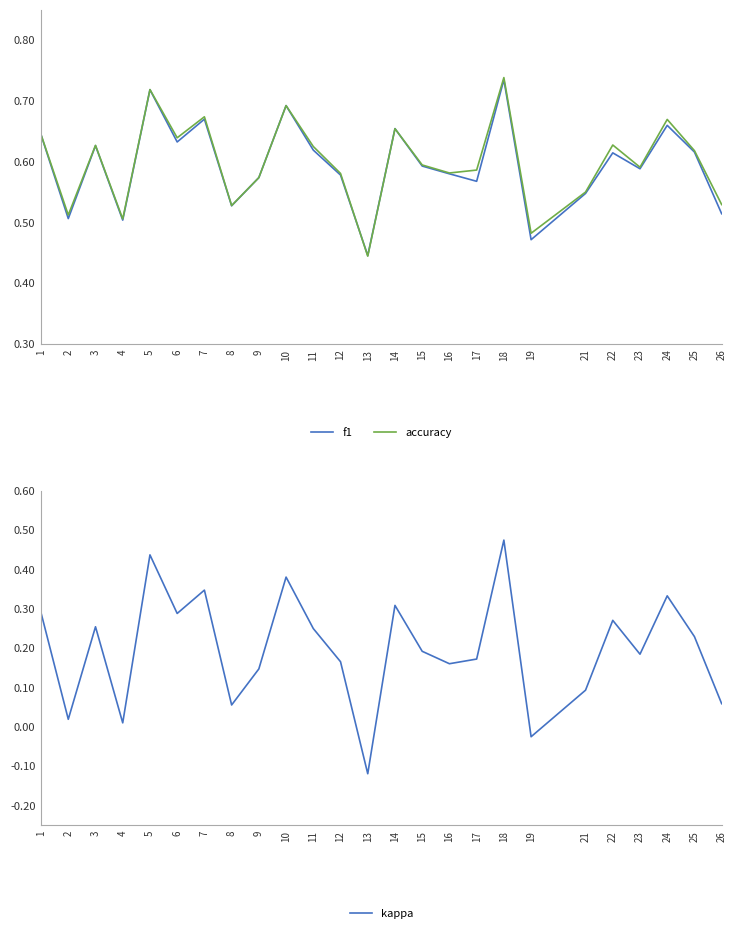

True or false: kappa and accuracy cross at least once.

False